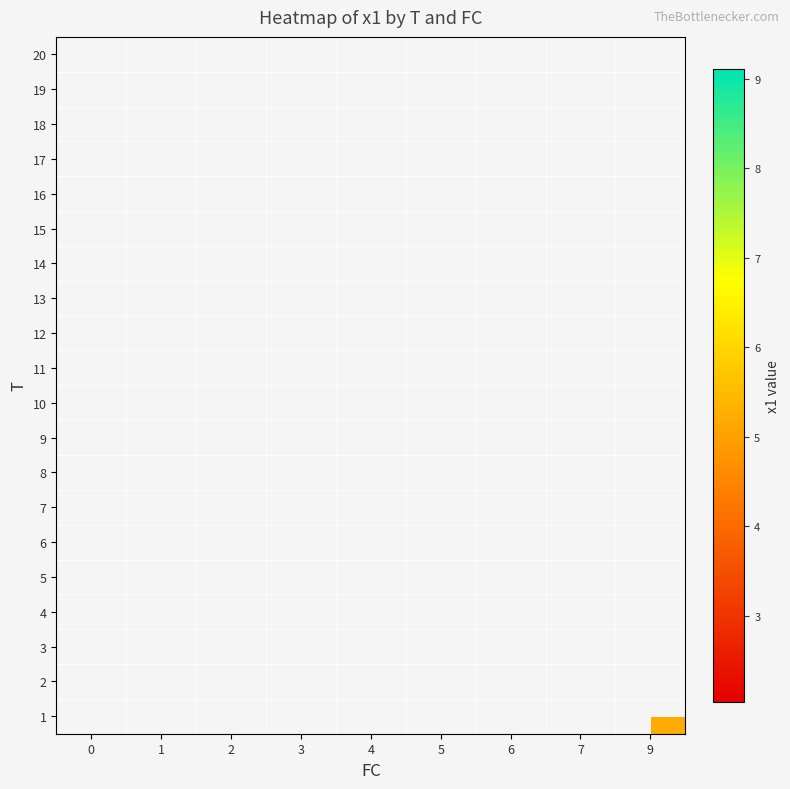

How many positive values does the row_1 series have?

1